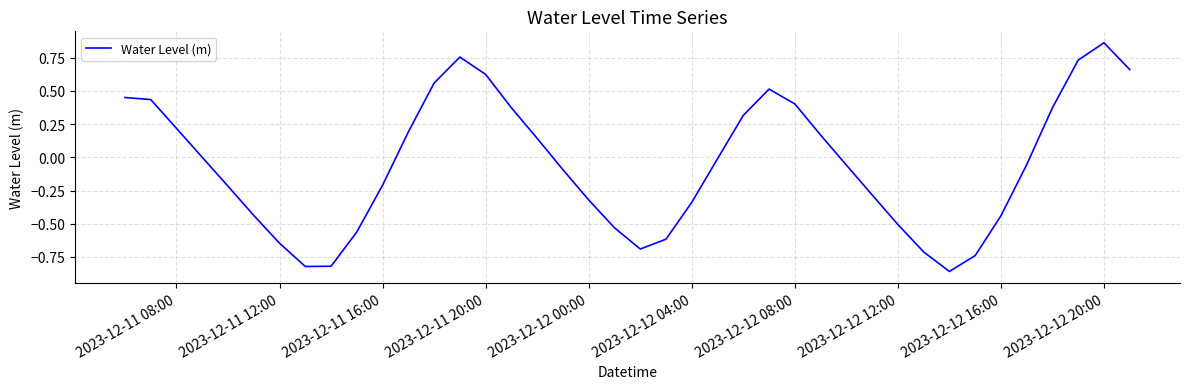

What is the difference between the maximum and minimum values?

1.7